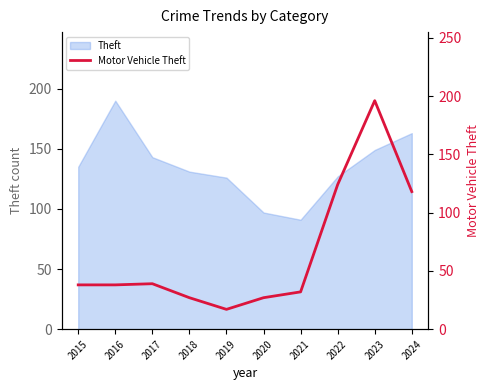

How many categories are shown in the chart?

10